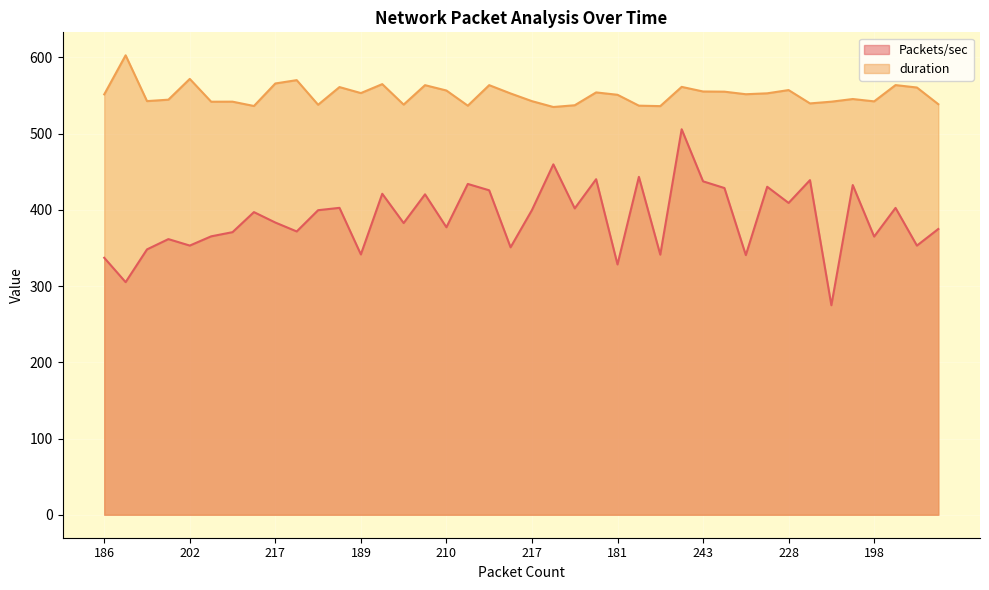

Reading left to right, extract all data points from this chart.

Packets/sec: 337.2	305.2	348.2	361.7	353.2	365.3	370.8	397.1	383.4	371.7	399.6	402.7	341.6	421.2	382.8	420.4	377.2	434.1	425.7	350.9	399.9	459.8	402.0	440.3	328.4	443.4	341.3	505.8	437.5	428.7	340.7	430.4	409.1	439.1	274.9	432.6	365.0	402.6	353.2	375.0
duration: 551.6	602.9	542.8	544.7	571.9	542.0	542.0	536.4	565.9	570.3	538.0	561.2	553.3	565.1	538.2	563.7	556.7	536.8	563.7	552.8	542.7	535.0	537.3	554.2	551.1	536.8	536.2	561.5	555.4	555.2	551.8	553.0	557.3	539.8	542.0	545.5	542.4	563.8	560.6	538.7